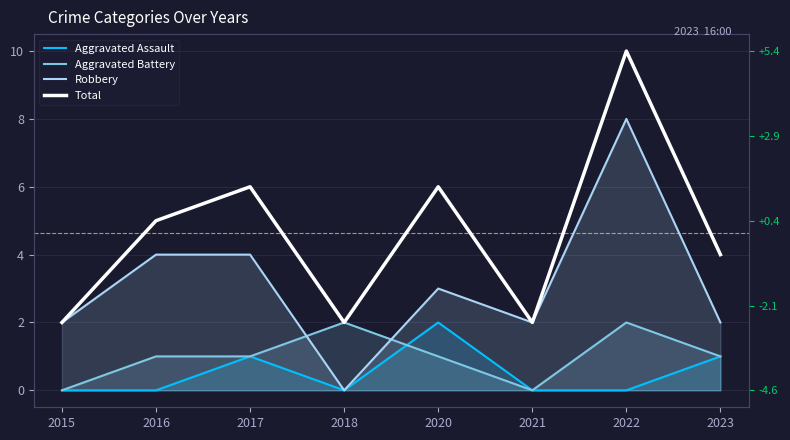

What is the sum of the Aggravated Assault values at 2020 and 2022?

2